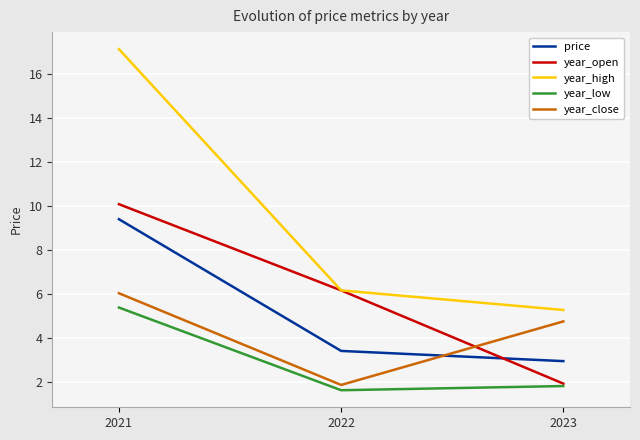

What value does the price series have at 2023?

3.0